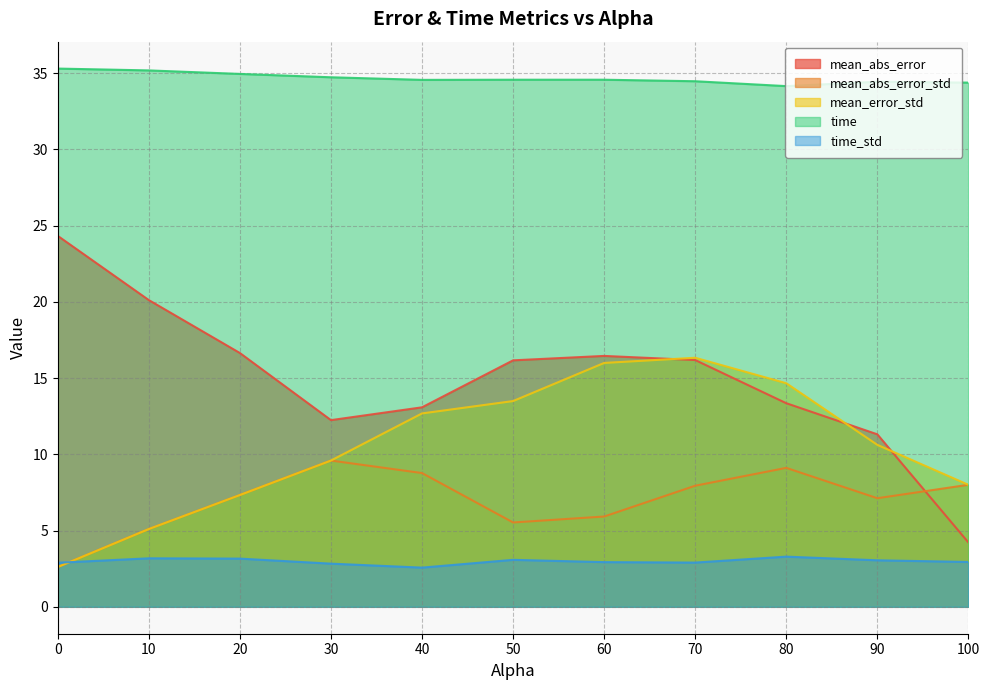

Does the chart have visible grid lines?

Yes